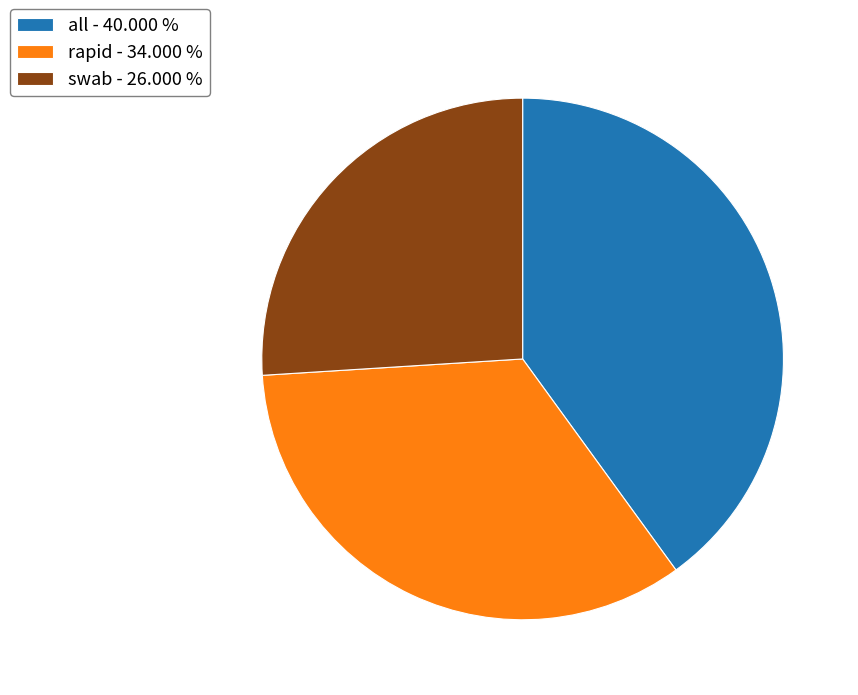

Combined, do all and rapid account for over 50%?

Yes